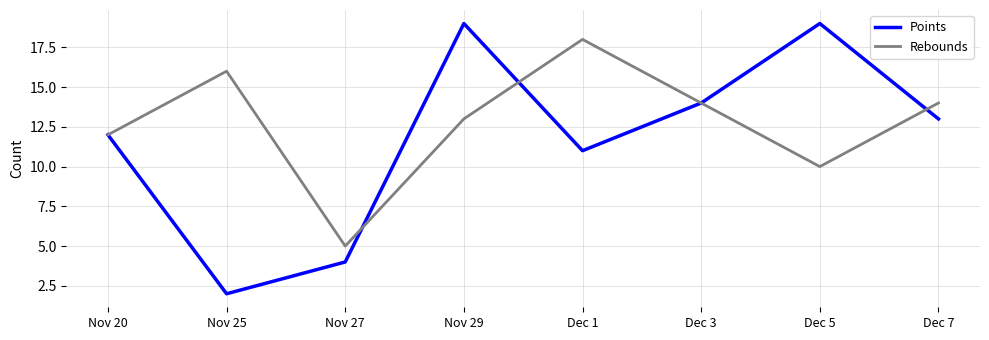

The Points series shows 6 at Dec 7. True or false?

False